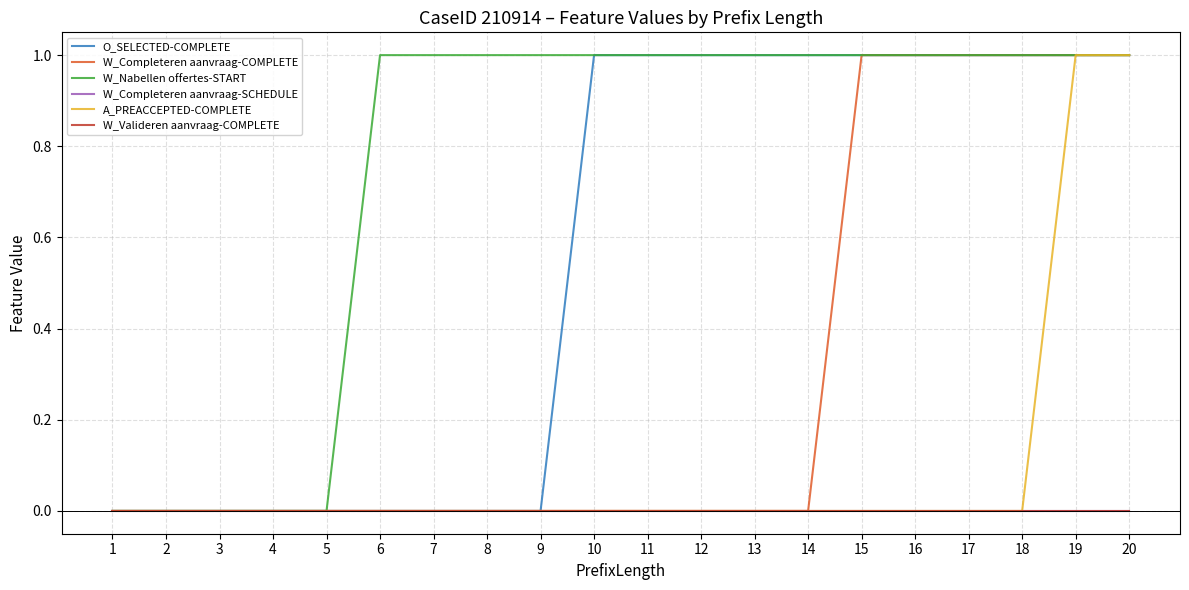

Which has a higher value, 16 or 11?

16